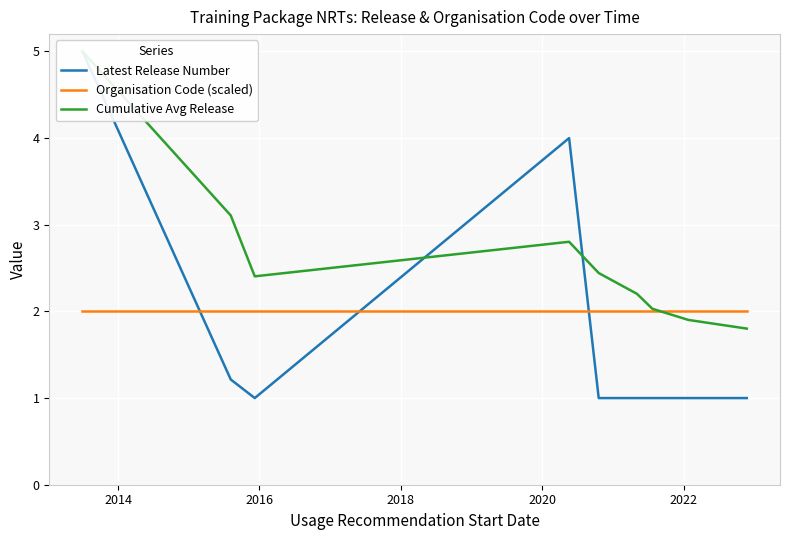

In Latest Release Number, how many points are higher than both neighbors (excluding endpoints)?

1